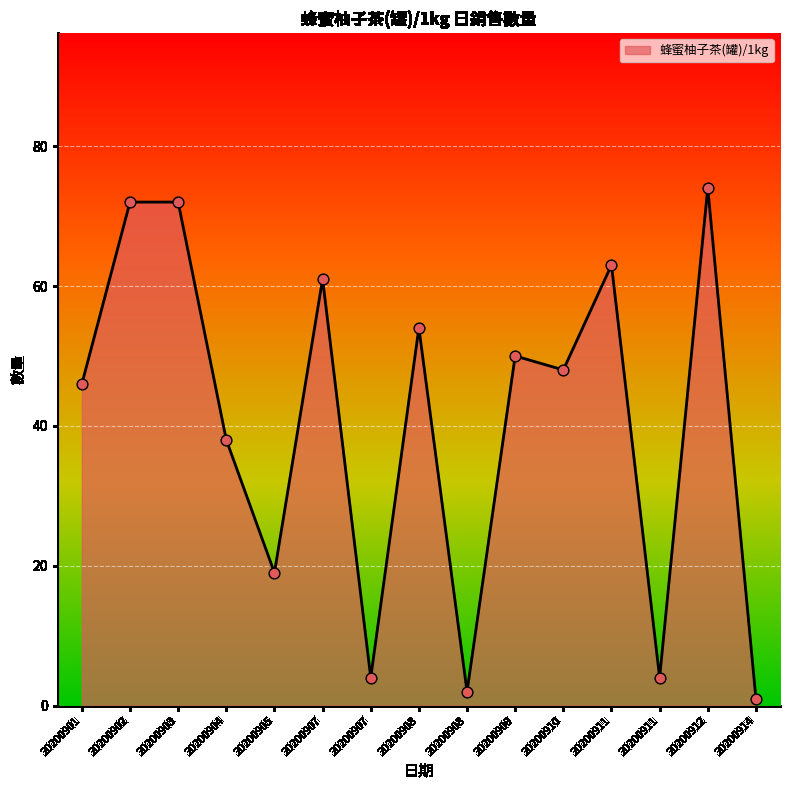

What is the change in value from 20200907 to 20200911?

+2